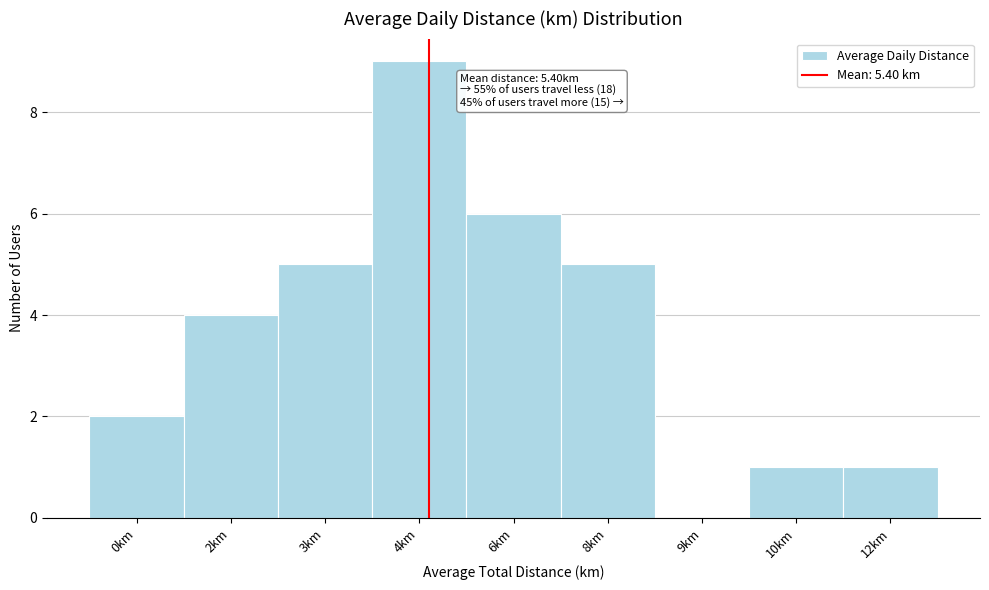

Reading right to left, extract all data points from this chart.

12km=1	10km=1	9km=0	8km=5	6km=6	4km=9	3km=5	2km=4	0km=2